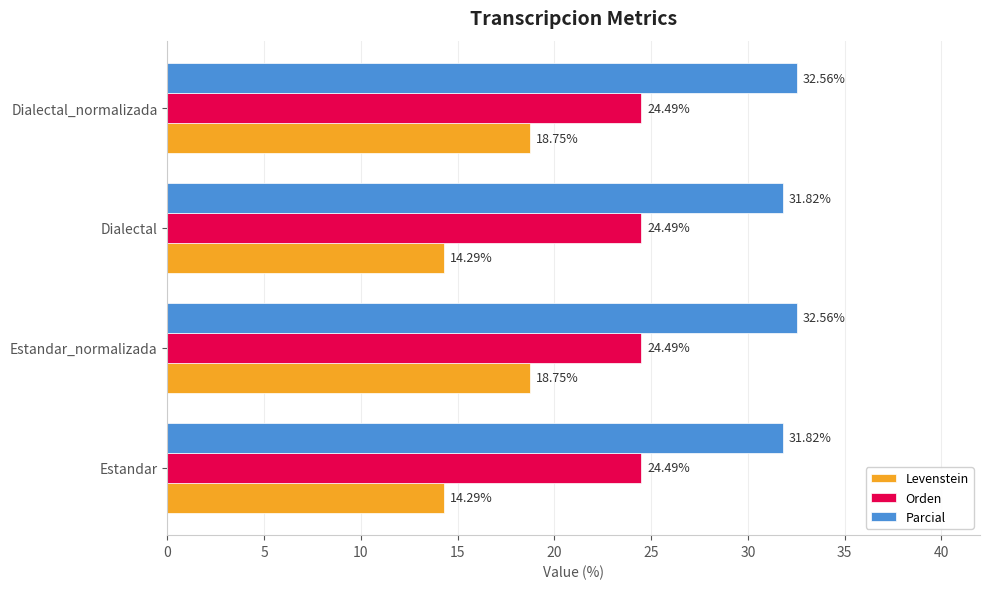

What is the difference between the second highest and second lowest values in the Levenstein series?

4.5